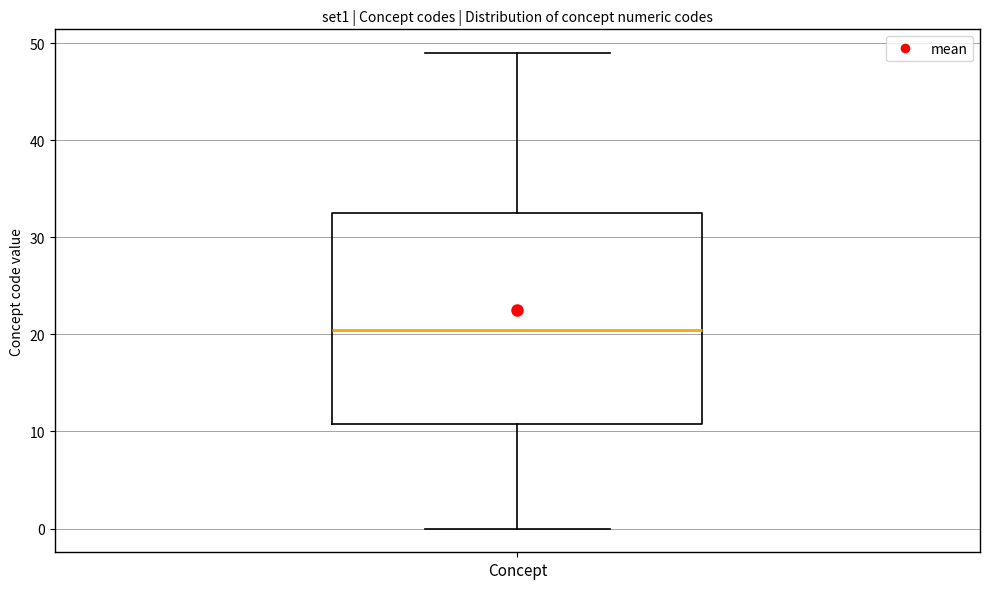

Read this box plot against the y-axis: the position of the median line, the range covered by the box, and the ends of both whiskers. The values are not printed on the chart, so give them approximately, as read against the axis.

median 21, box 11 to 33, whiskers 0 to 49